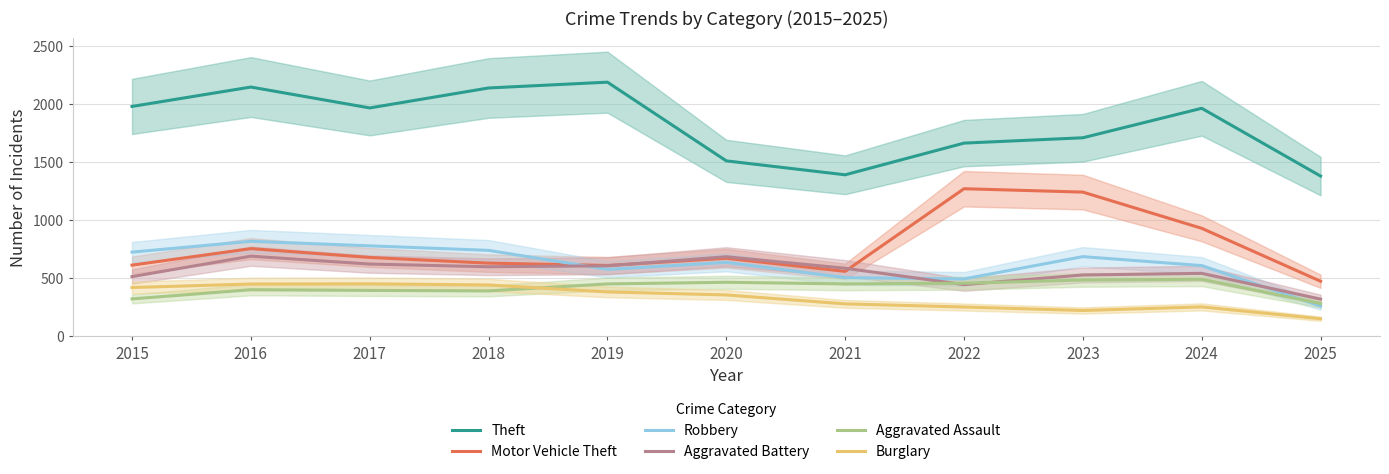

How many interior local peaks does the Aggravated Battery series have?

3